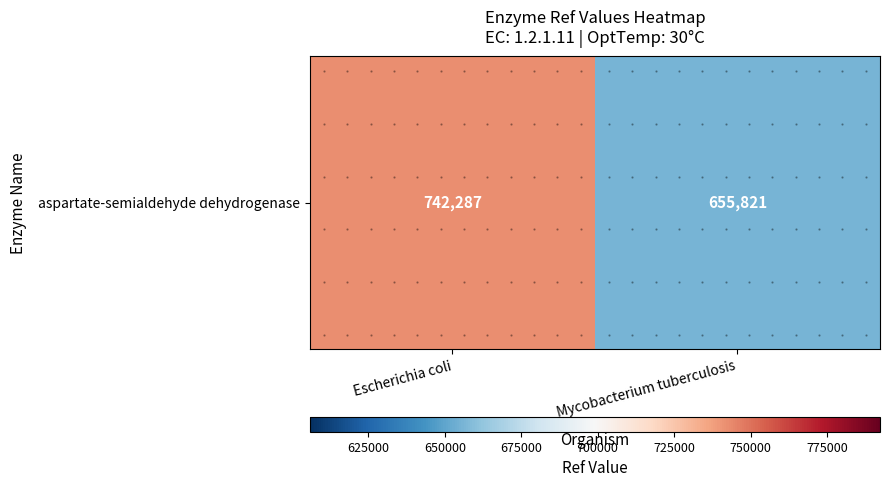

Rank the categories by value from highest to lowest.

Escherichia coli, Mycobacterium tuberculosis